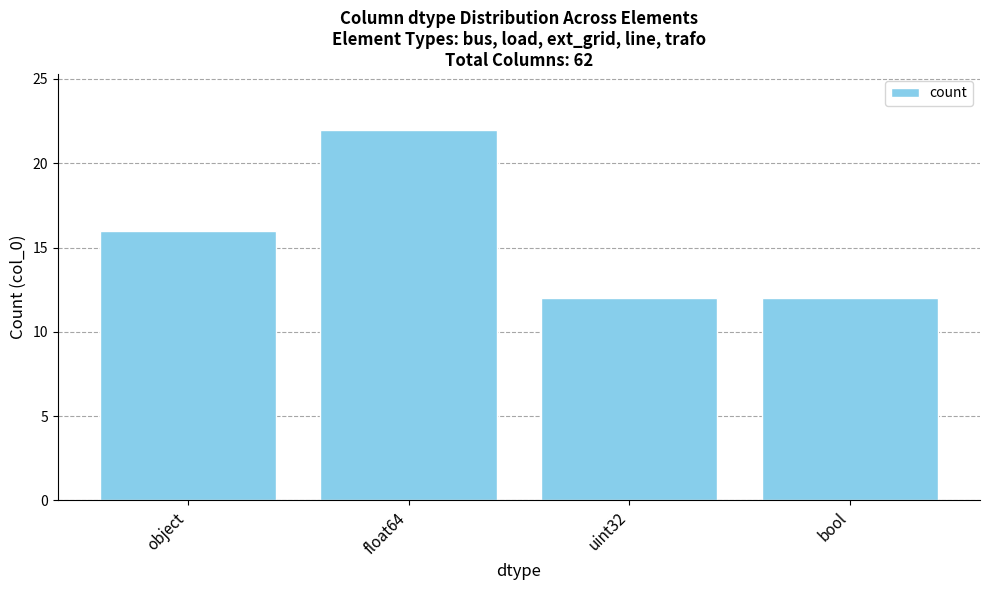

Which category has the highest value across all series?

float64